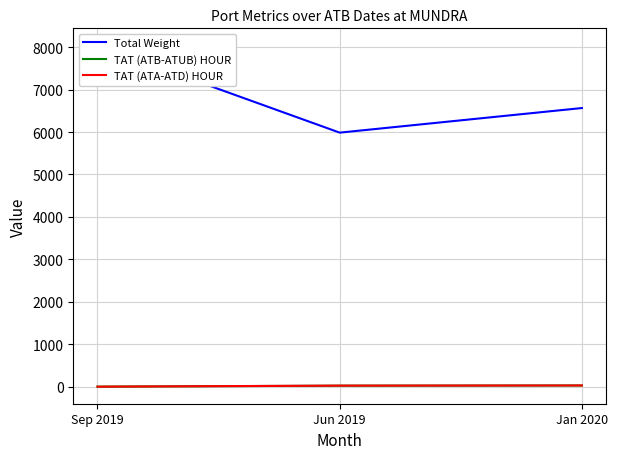

Does the chart have visible grid lines?

Yes